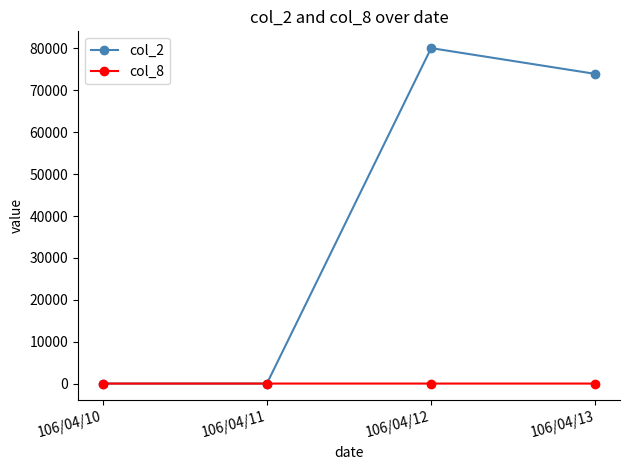

The value of col_2 at 106/04/10 is -28046. True or false?

False